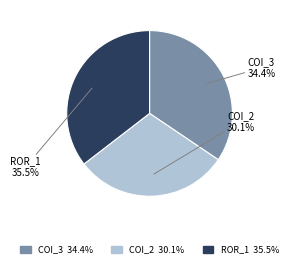

Which has a higher value, COI_3 or COI_2?

COI_3